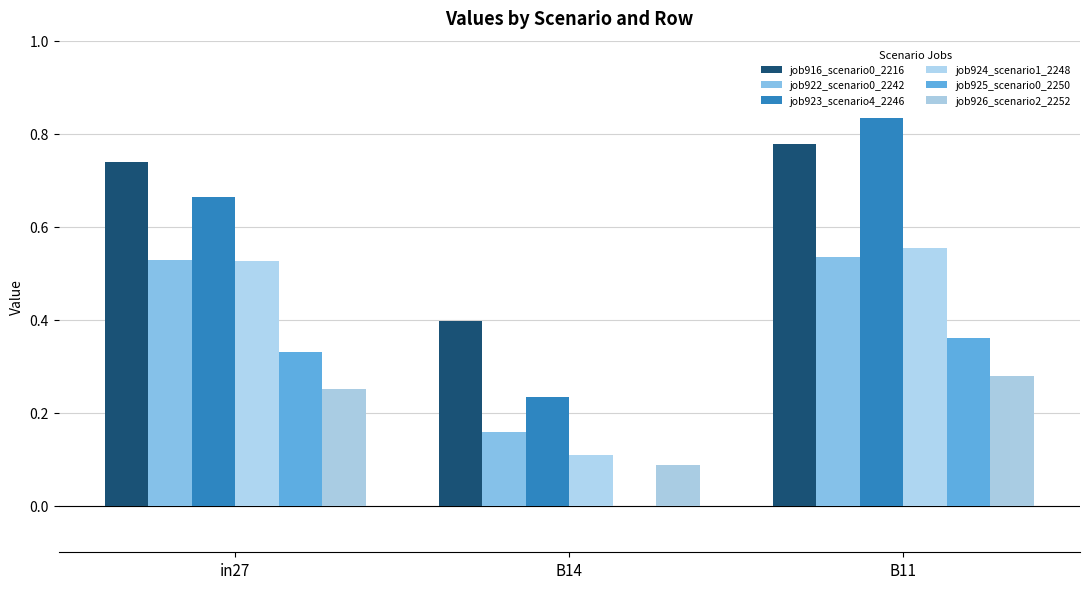

Rank the series at in27 from lowest to highest value.

job926_scenario2_2252, job925_scenario0_2250, job924_scenario1_2248, job922_scenario0_2242, job923_scenario4_2246, job916_scenario0_2216